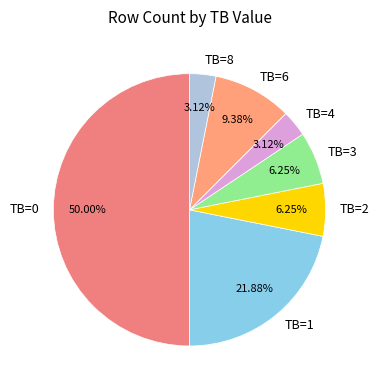

To the nearest percent, what is the combined percentage of TB=0 and TB=1?

72%